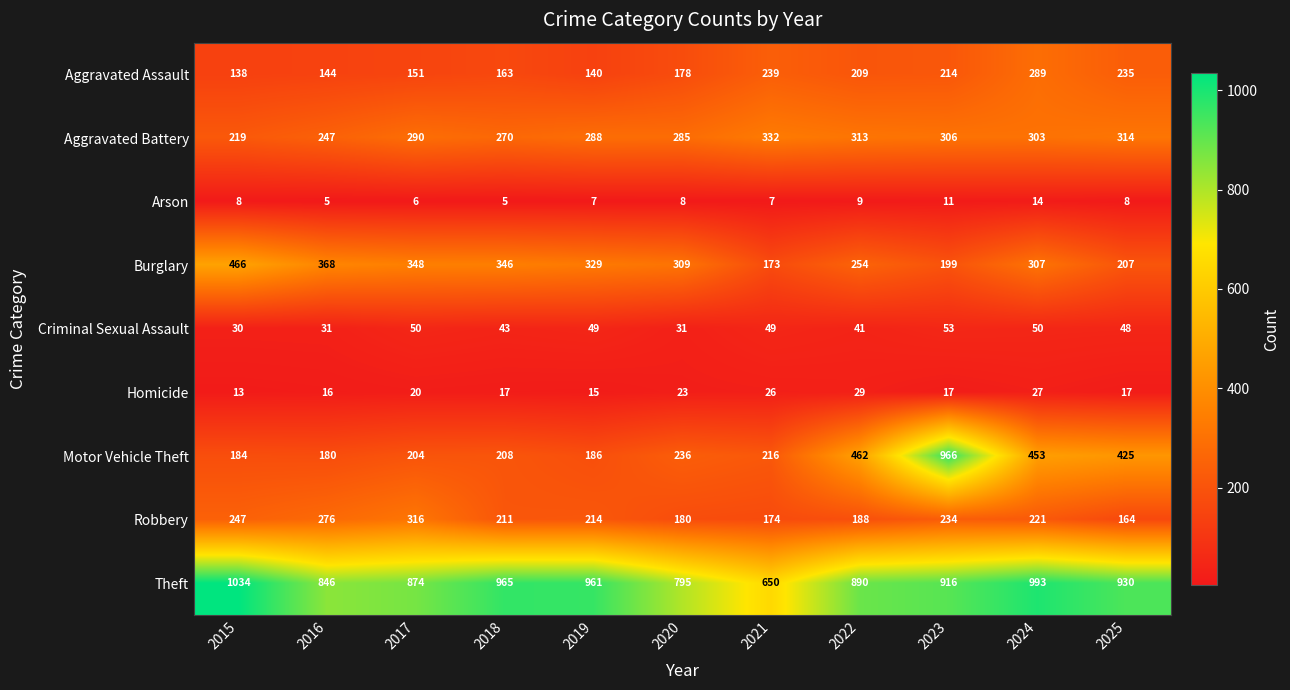

What is the approximate value of Aggravated Assault at 2021, to the nearest 10?

240